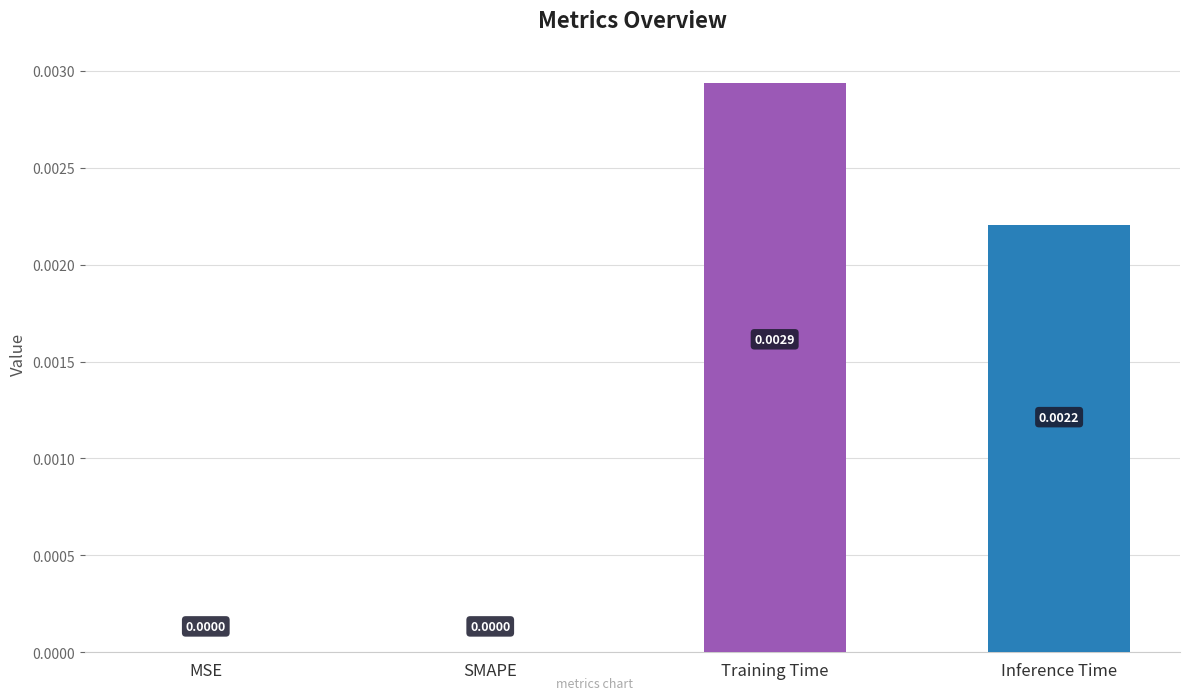

How many bars are there in total?

4